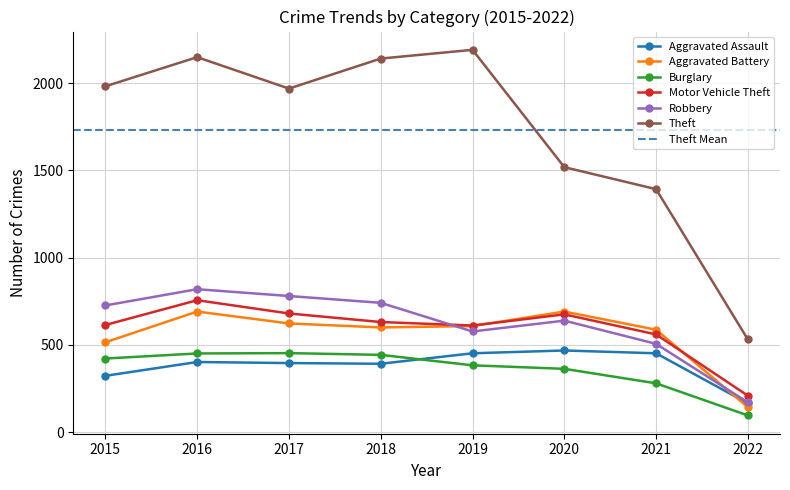

True or false: Aggravated Battery has more than 1 interior local peaks.

True